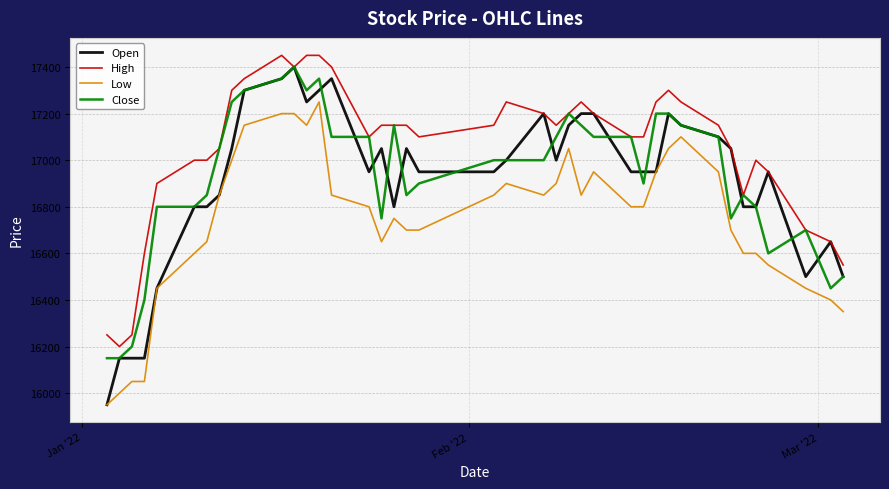

What is the maximum value for Close?

17400